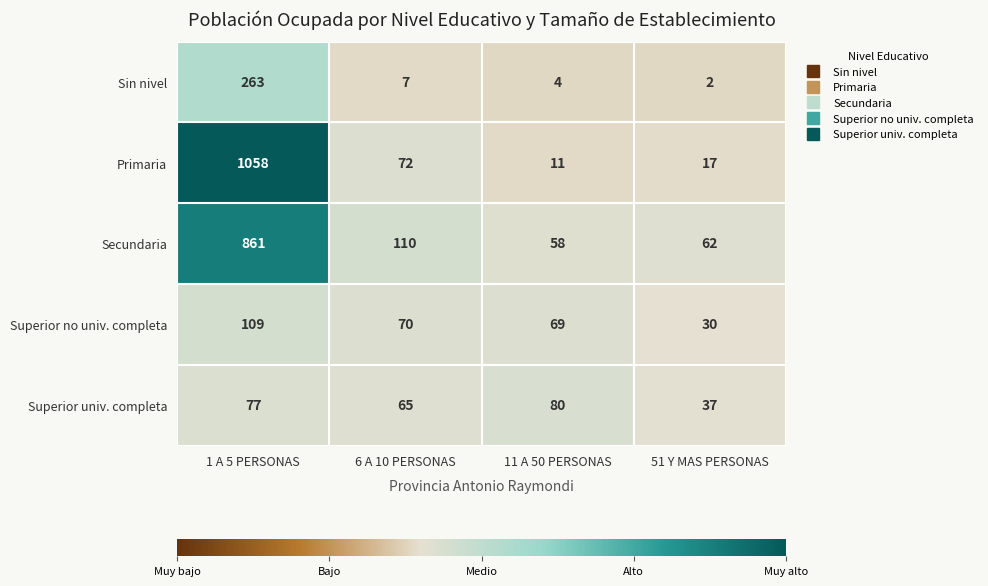

Reading left to right, extract all data points from this chart.

Sin nivel: 1 A 5 PERSONAS=263	6 A 10 PERSONAS=7	11 A 50 PERSONAS=4	51 Y MAS PERSONAS=2
Primaria: 1 A 5 PERSONAS=1058	6 A 10 PERSONAS=72	11 A 50 PERSONAS=11	51 Y MAS PERSONAS=17
Secundaria: 1 A 5 PERSONAS=861	6 A 10 PERSONAS=110	11 A 50 PERSONAS=58	51 Y MAS PERSONAS=62
Superior no univ. completa: 1 A 5 PERSONAS=109	6 A 10 PERSONAS=70	11 A 50 PERSONAS=69	51 Y MAS PERSONAS=30
Superior univ. completa: 1 A 5 PERSONAS=77	6 A 10 PERSONAS=65	11 A 50 PERSONAS=80	51 Y MAS PERSONAS=37